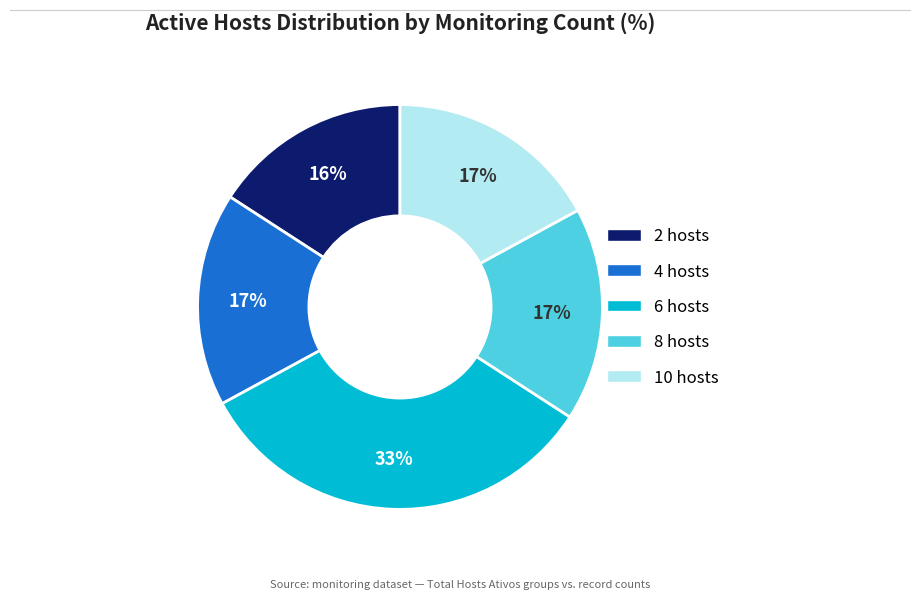

The 4 hosts slice represents 6% of the pie. True or false?

False